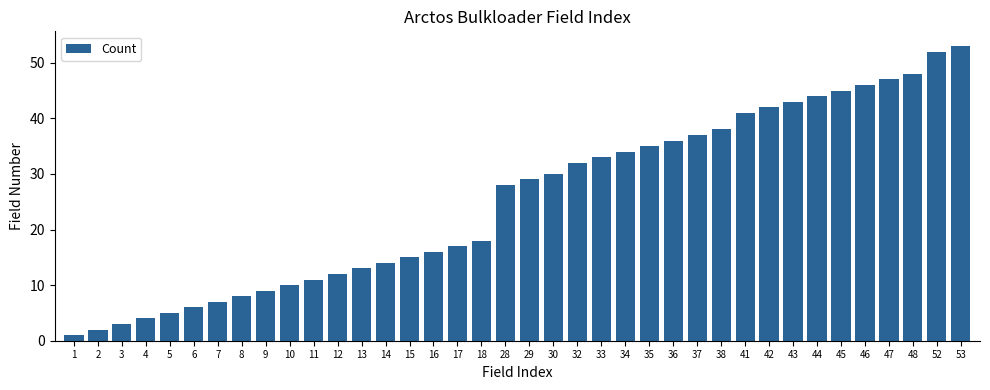

List the labels in order of value, largest first.

53, 52, 48, 47, 46, 45, 44, 43, 42, 41, 38, 37, 36, 35, 34, 33, 32, 30, 29, 28, 18, 17, 16, 15, 14, 13, 12, 11, 10, 9, 8, 7, 6, 5, 4, 3, 2, 1